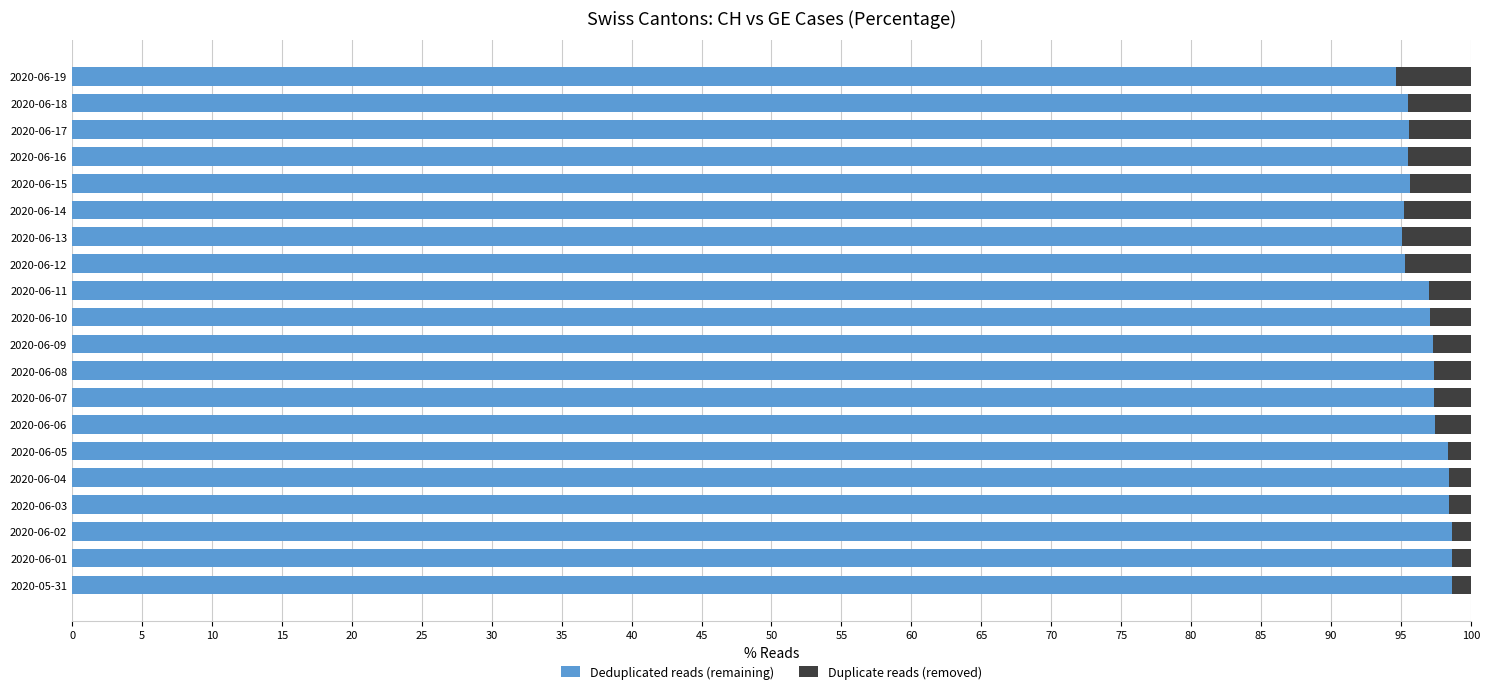

What is the difference between the maximum and minimum values in the Deduplicated reads (remaining) series?

4.0